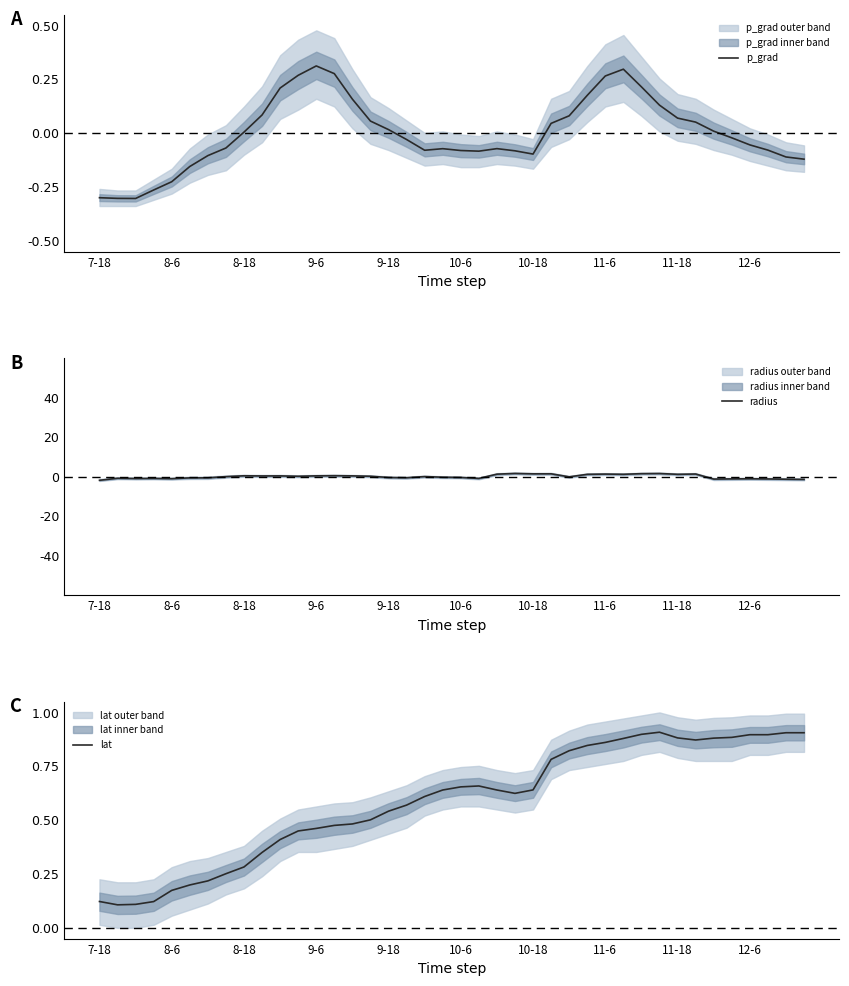

True or false: lat has a value of 0.5 at 8-18.

False